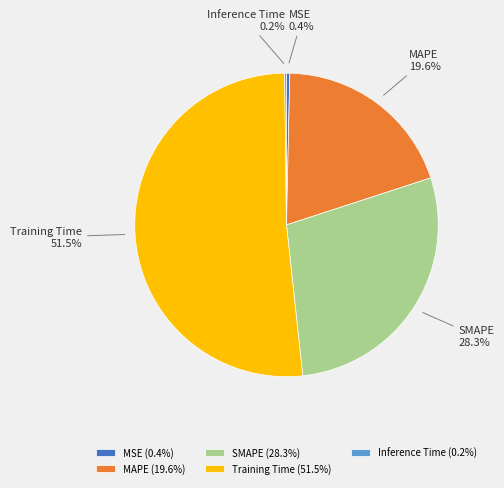

Is it true that MSE is 13% of the pie?

False